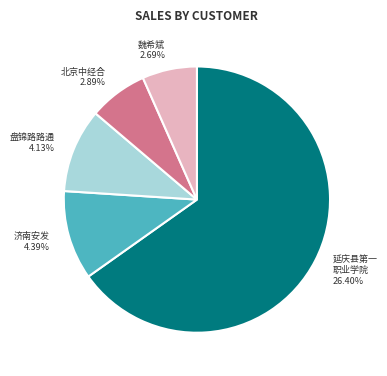

To the nearest percent, what is the combined percentage of 延庆县第一职业学院 and 济南安发汽车维修服务有限公司?

76%